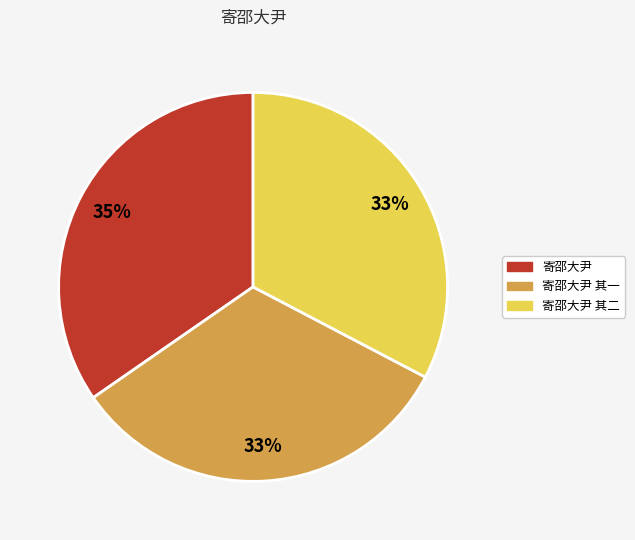

What percentage is the 寄邵大尹 slice, to the nearest percent?

35%